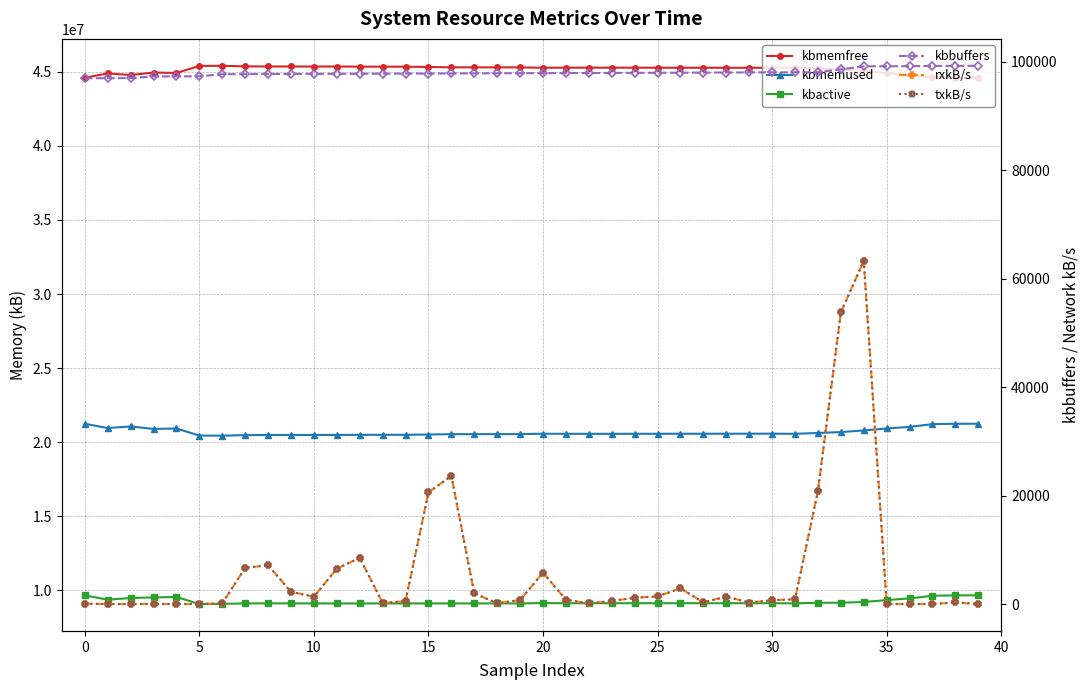

Between 10 and 34, which is larger?

34